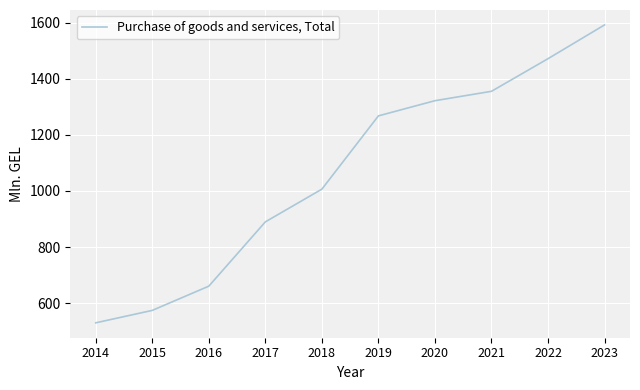

How many distinct data groups are displayed?

1